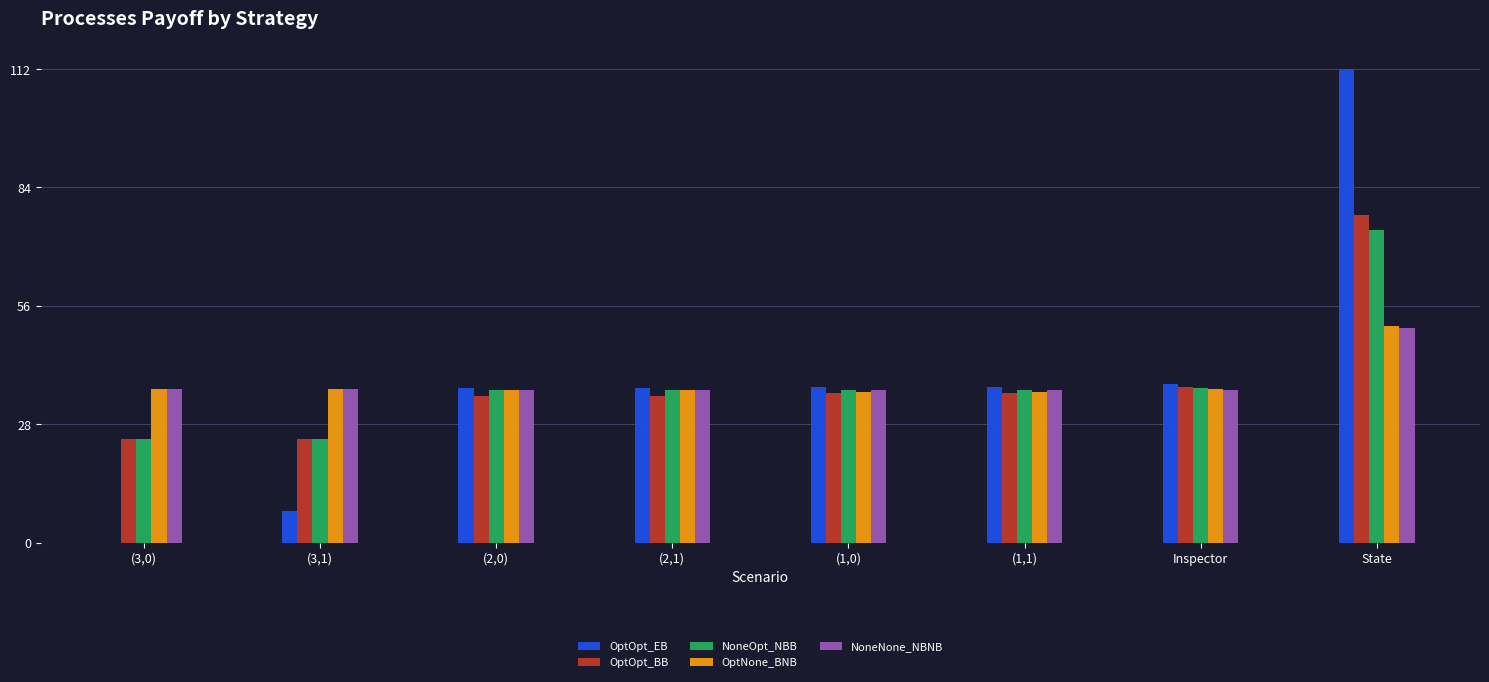

Which series changed the most between (3,1) and (1,1)?

OptOpt_EB